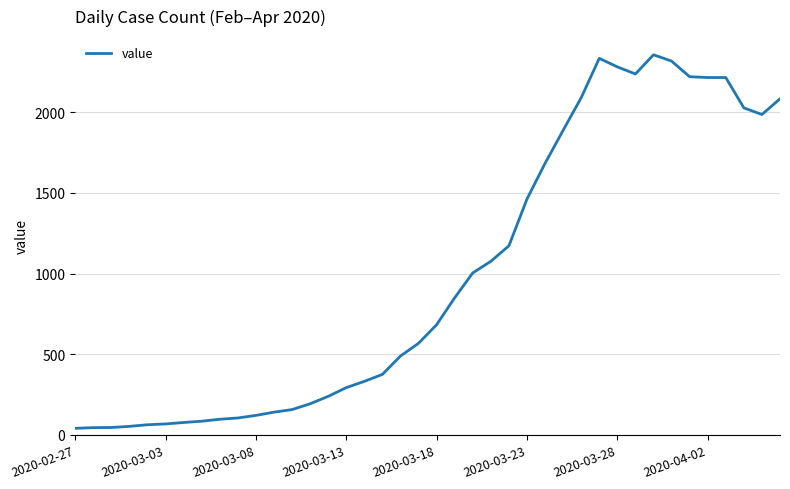

What is the difference between the maximum and minimum values?

2315